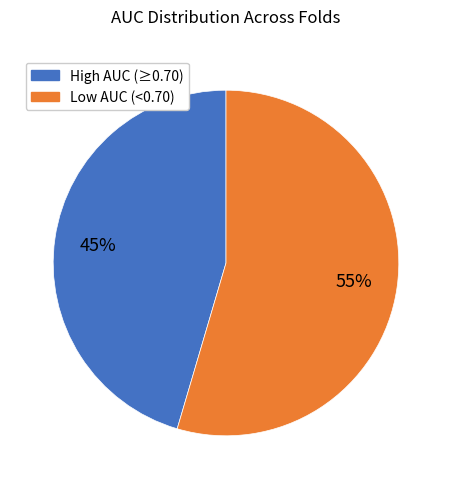

To the nearest percent, what is the average slice percentage?

50%